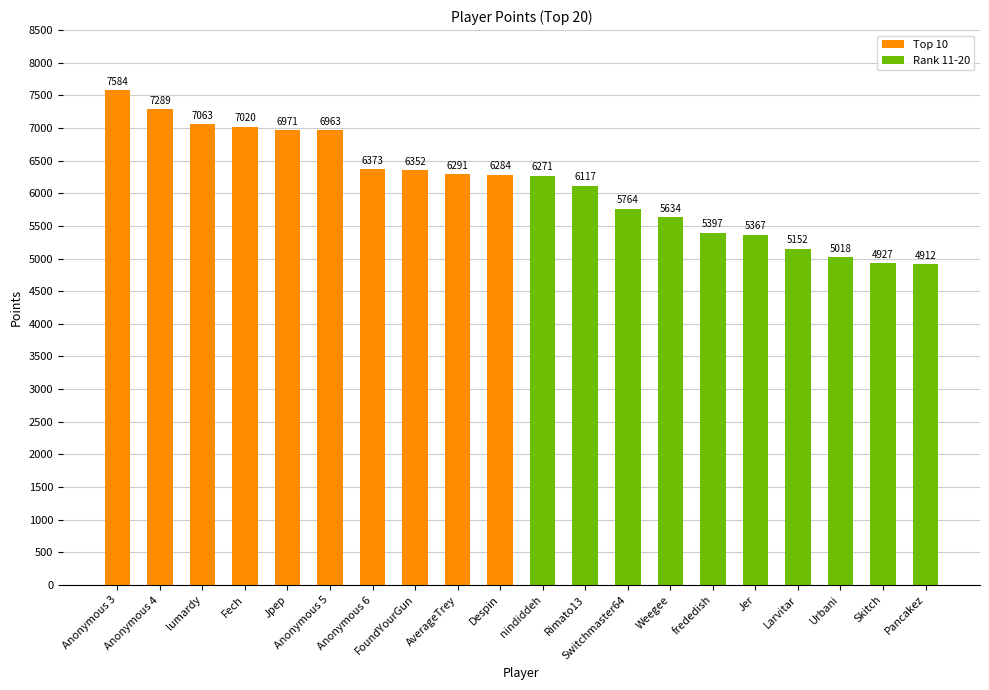

Rank the categories by value from highest to lowest.

Anonymous 3, Anonymous 4, lumardy, Fech, Jpep, Anonymous 5, Anonymous 6, FoundYourGun, AverageTrey, Despin, nindiddeh, Rimato13, Switchmaster64, Weegee, frededish, Jer, Larvitar, Urbani, Skitch, Pancakez